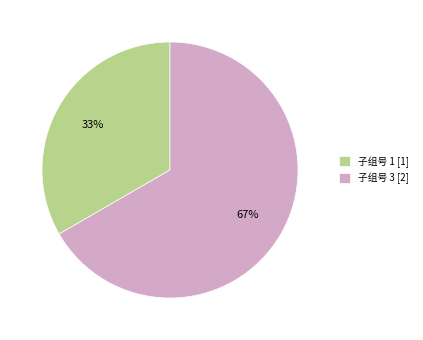

Does any single category account for the majority?

Yes